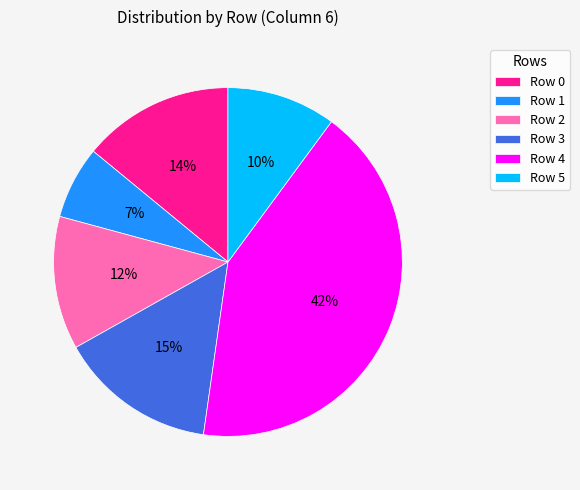

Do Row 3 and Row 5 together represent more than half of the pie?

No